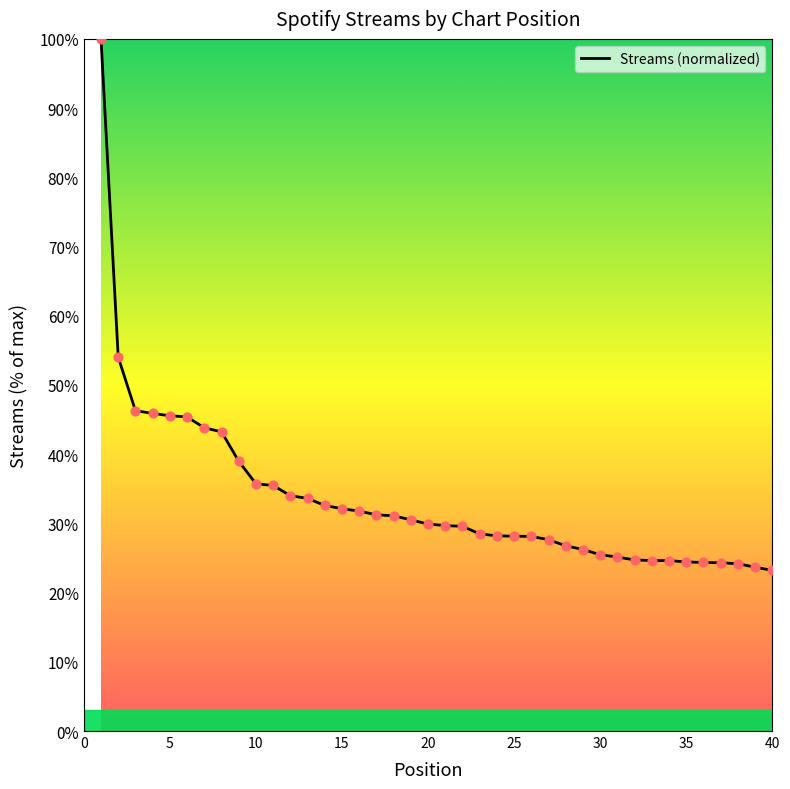

What is the difference between the maximum and minimum values?

76.8